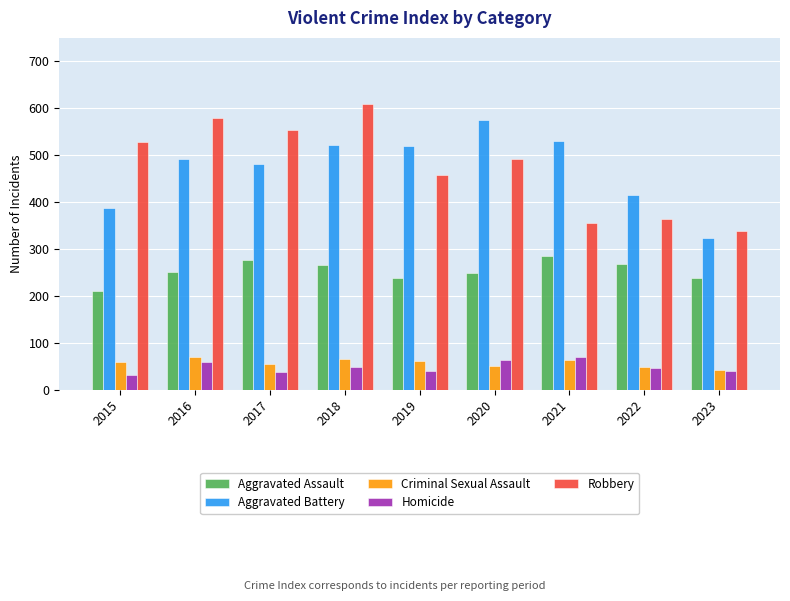

What is the lowest value of the Aggravated Battery series?

323